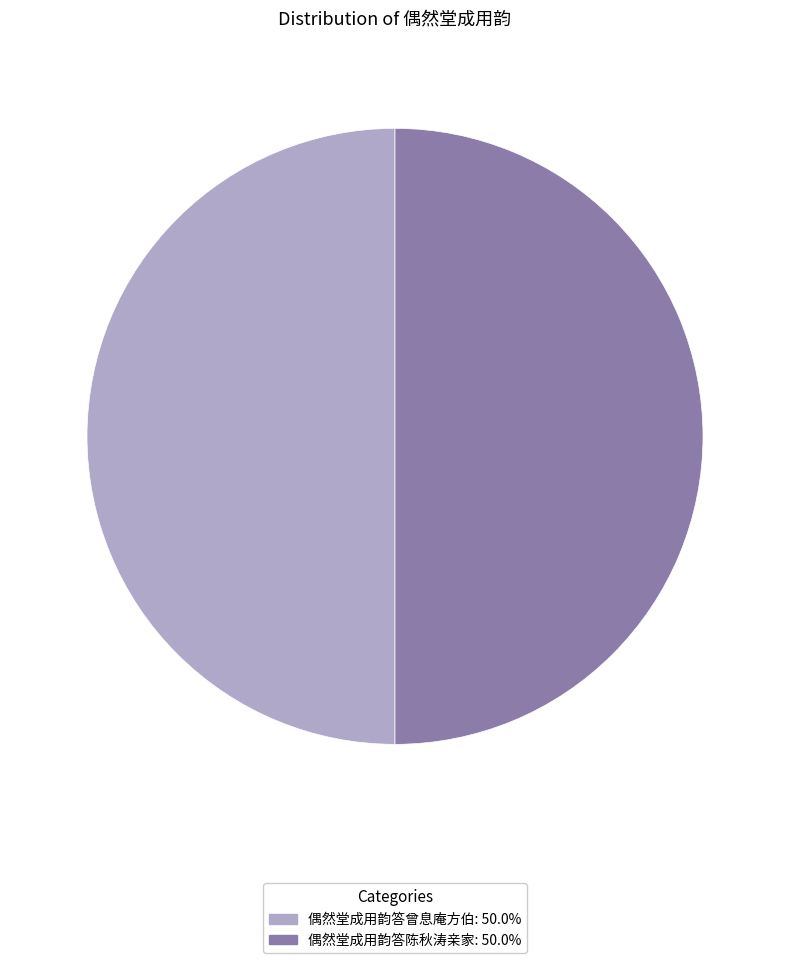

Do 偶然堂成用韵答陈秋涛亲家 and 偶然堂成用韵答曾息庵方伯 together represent more than half of the pie?

Yes